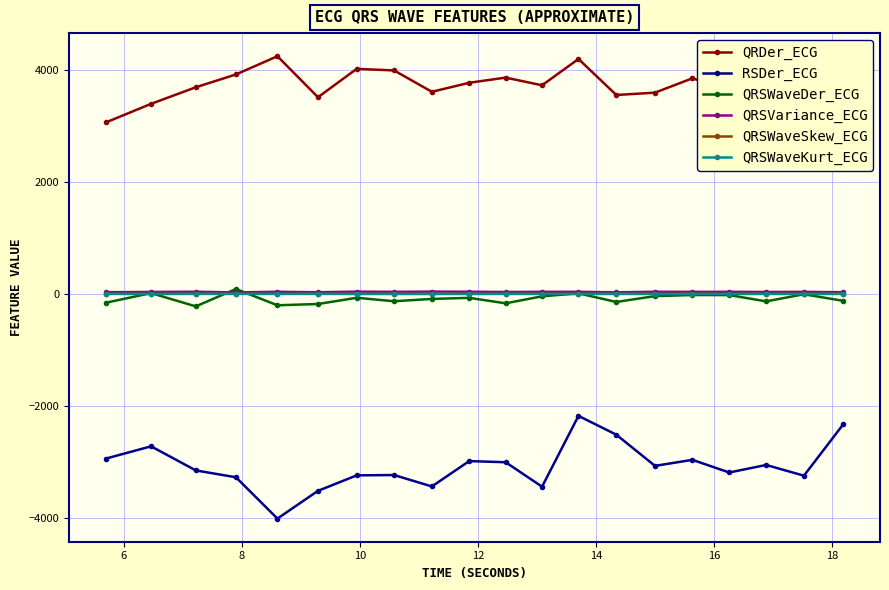

True or false: QRSWaveSkew_ECG and RSDer_ECG cross at least once.

False